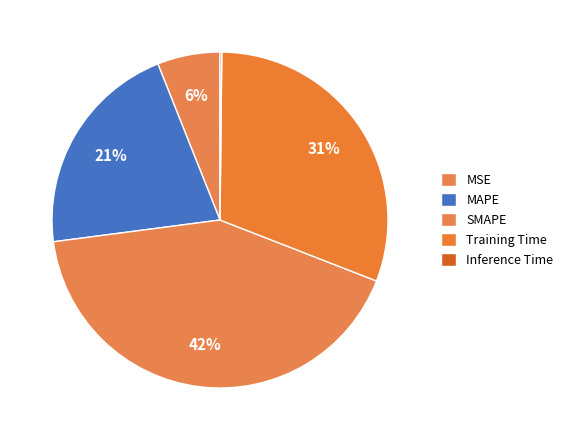

What is the smallest slice in the pie chart?

Inference Time